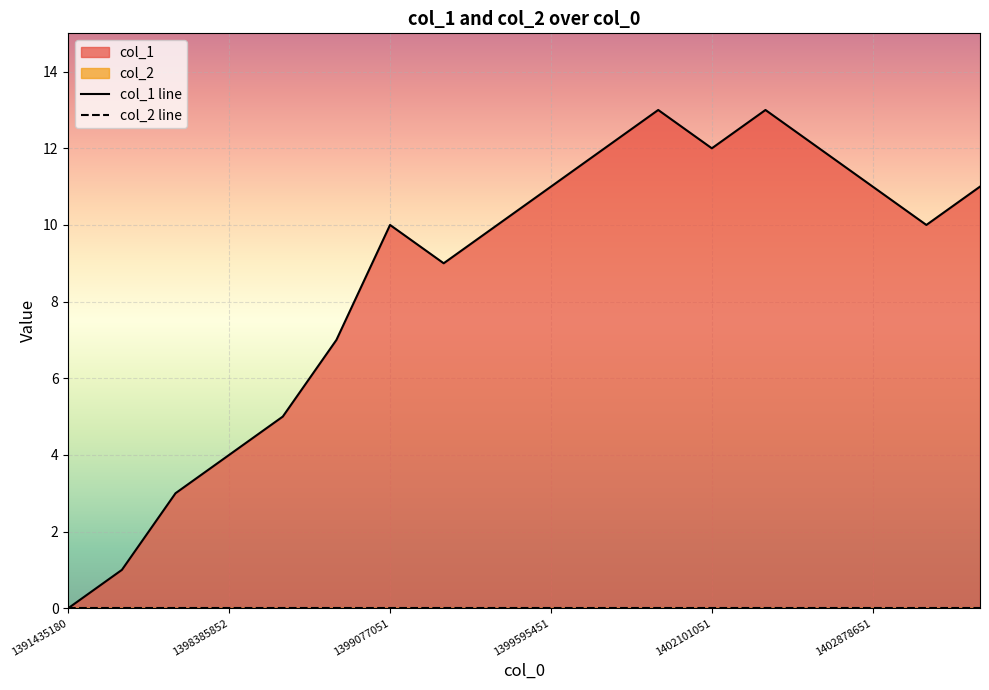

True or false: col_2 line and col_1 line intersect in this chart.

False